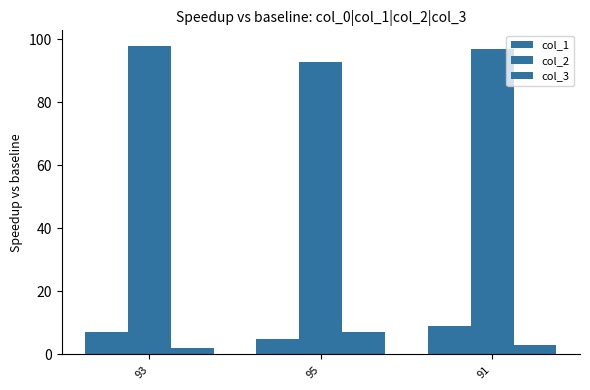

How many col_1 values are between 5 and 9?

3